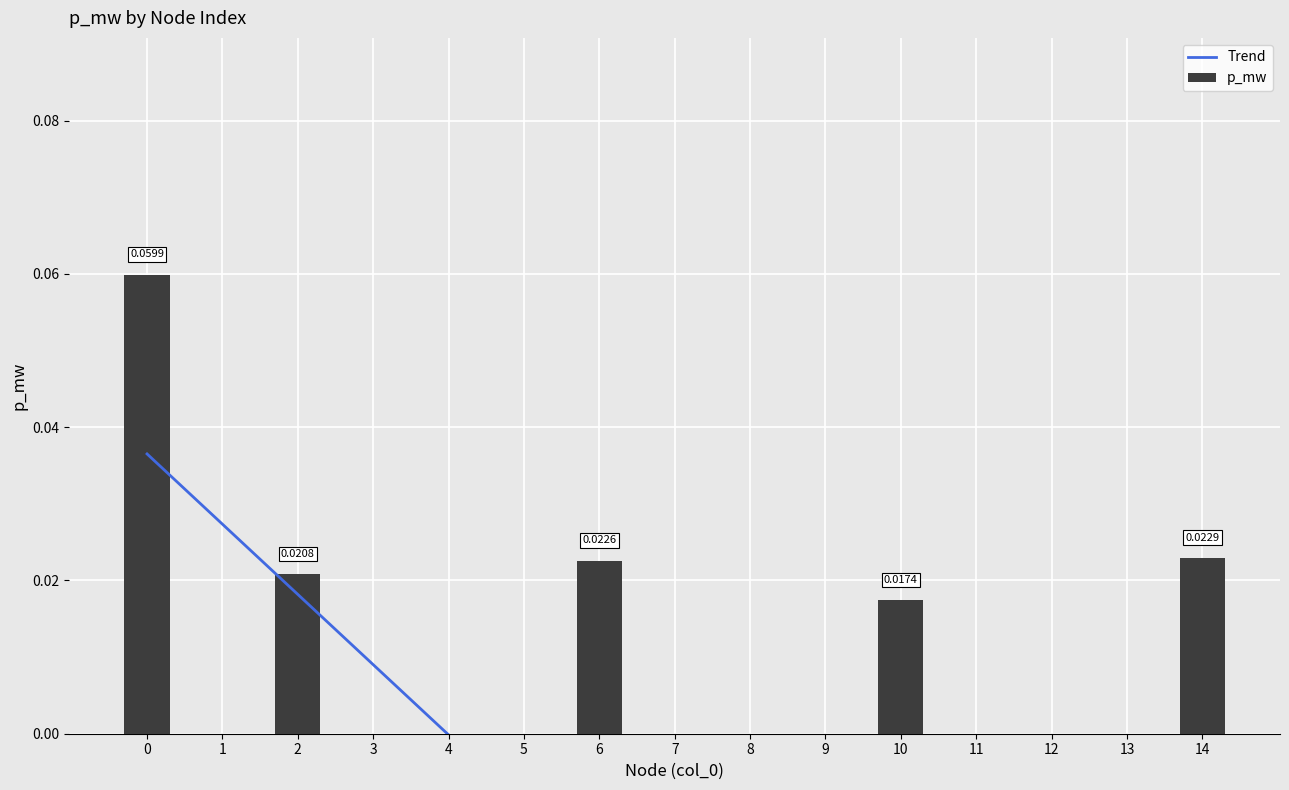

Is it true that p_mw equals 0.0 at 12?

True